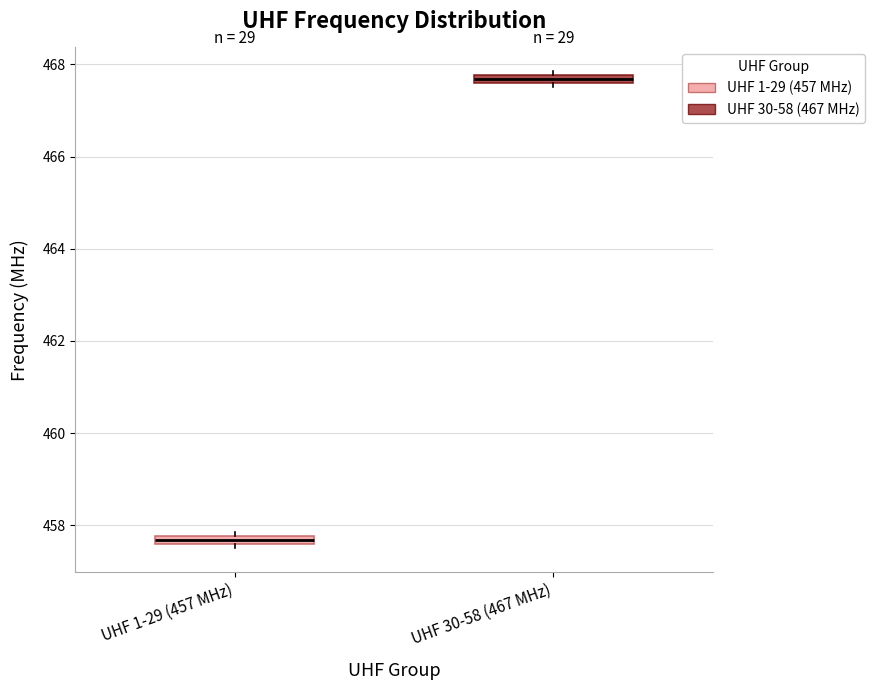

Which box's median line is the lowest?

UHF 1-29 (457 MHz)